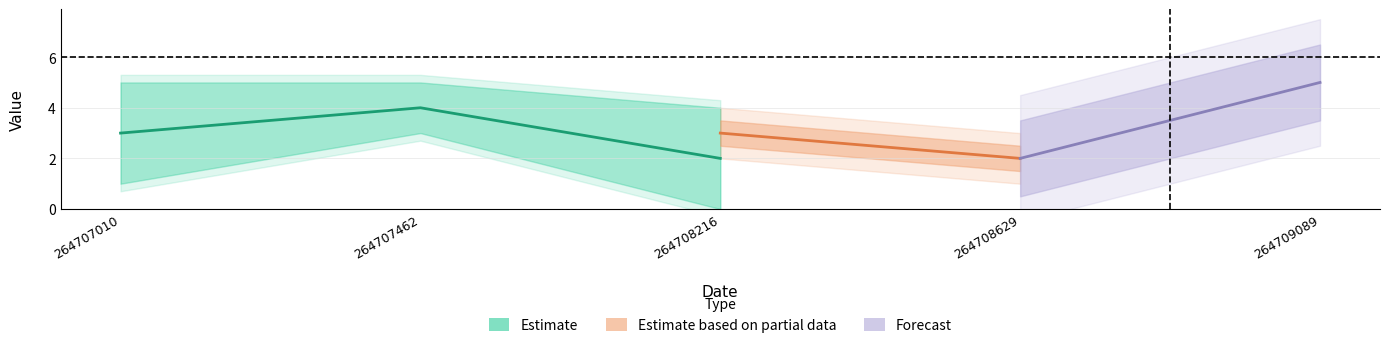

Does the chart display data point markers on the line(s)?

No